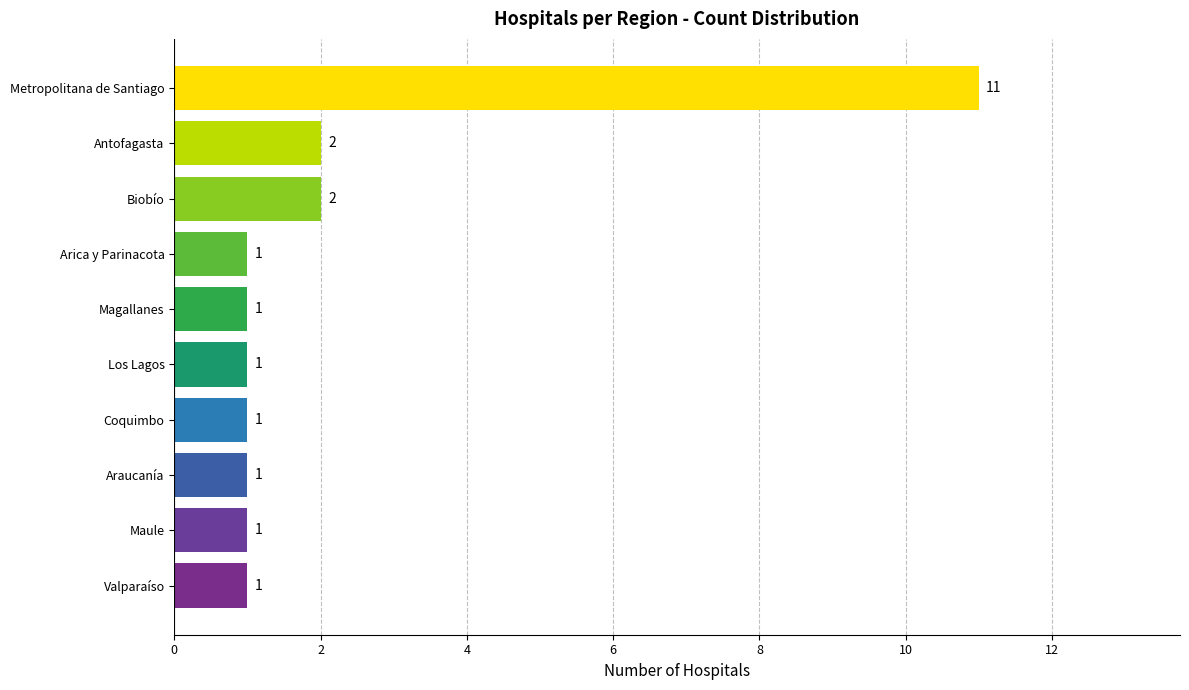

What is the greatest value displayed?

11